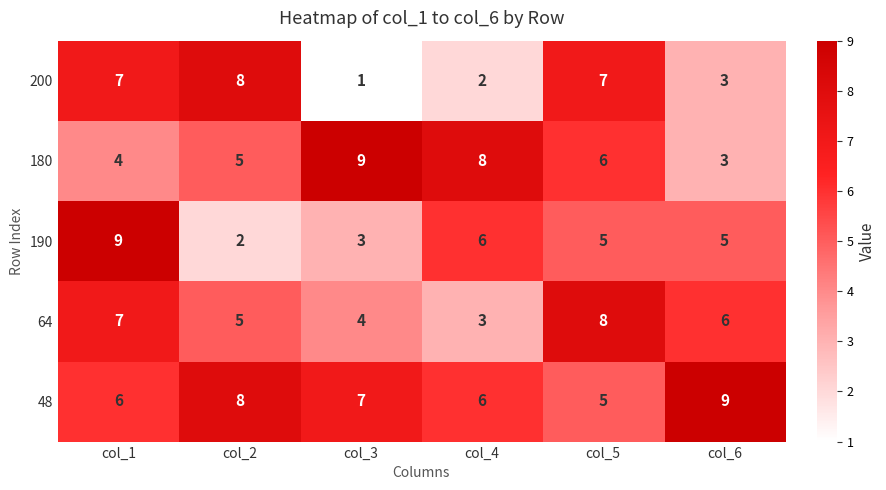

At which label does 180 first exceed 6?

col_3